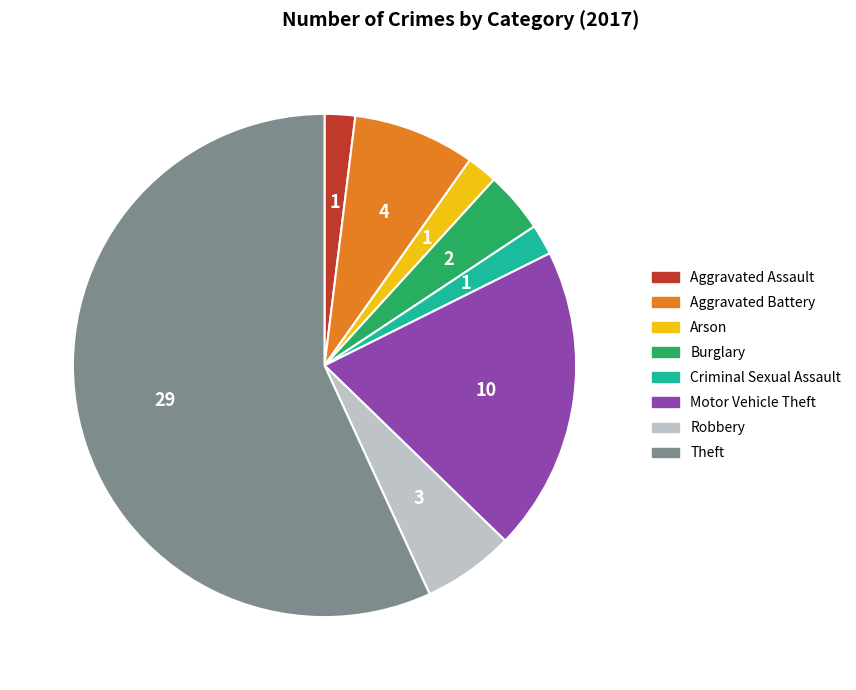

How many segments does this pie chart have?

8